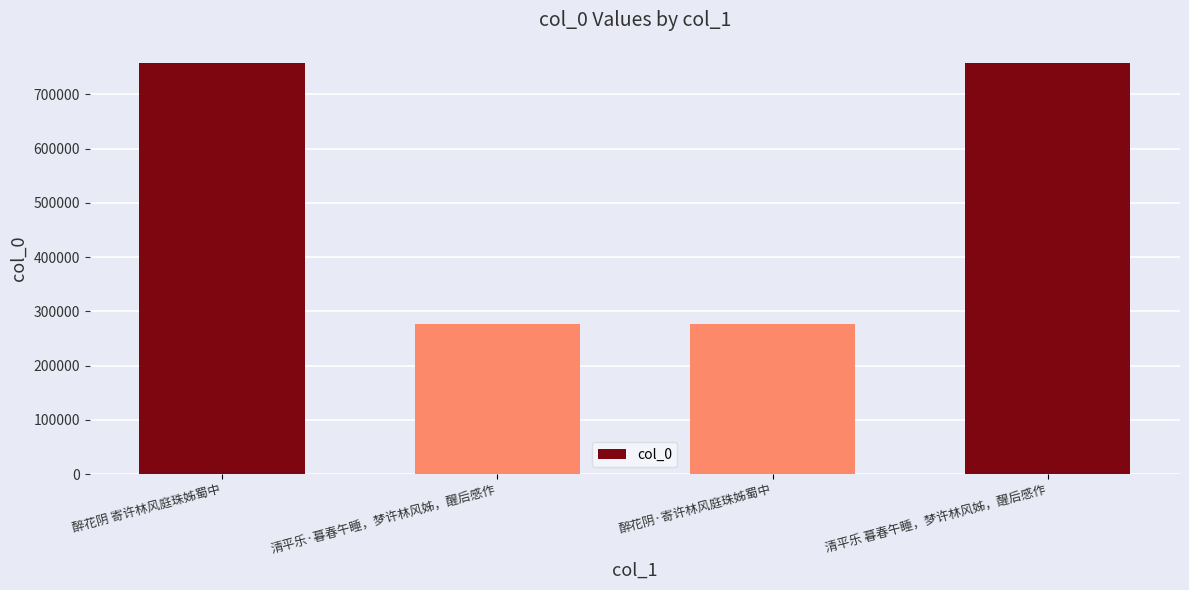

What is the greatest value displayed?

757311